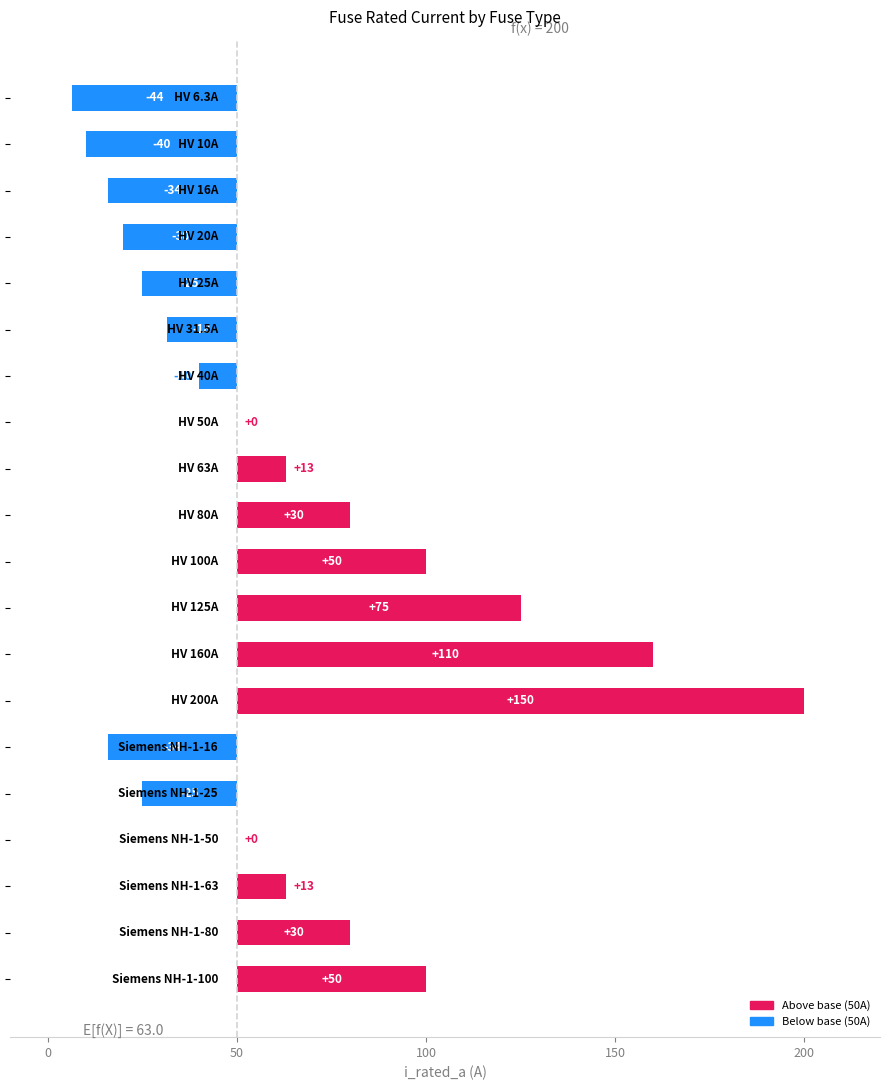

What is the difference between the values at HV 160A and Siemens NH-1-100?

60.0